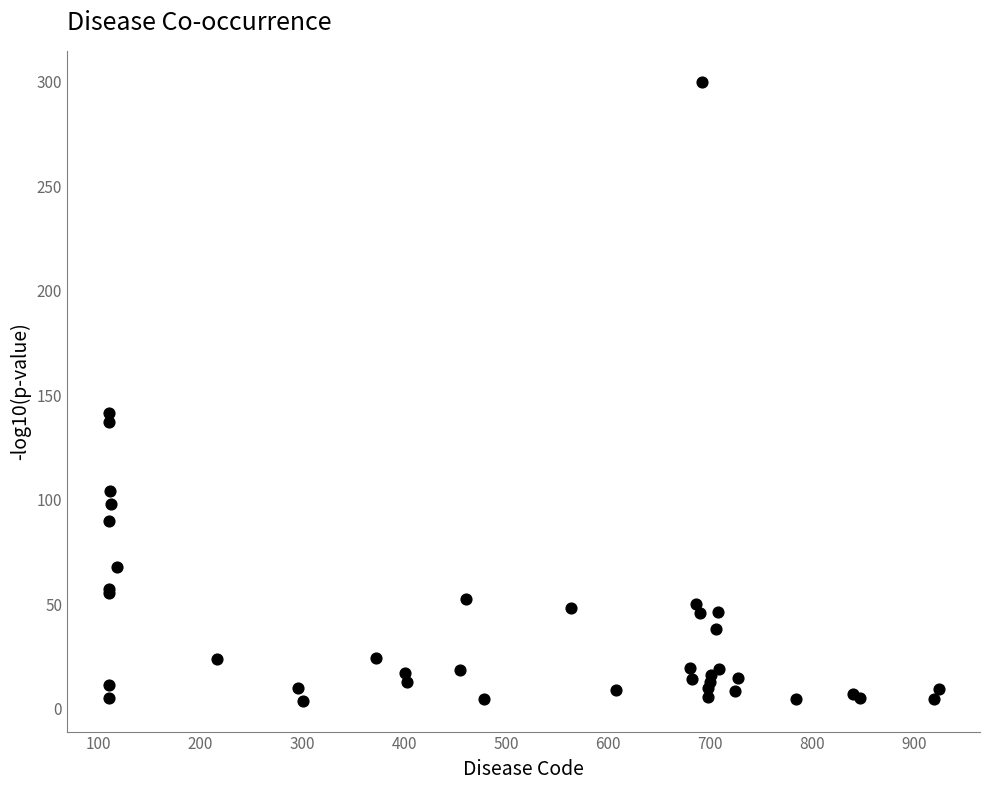

What Y value in the scatter plot is closest to 151?

141.7